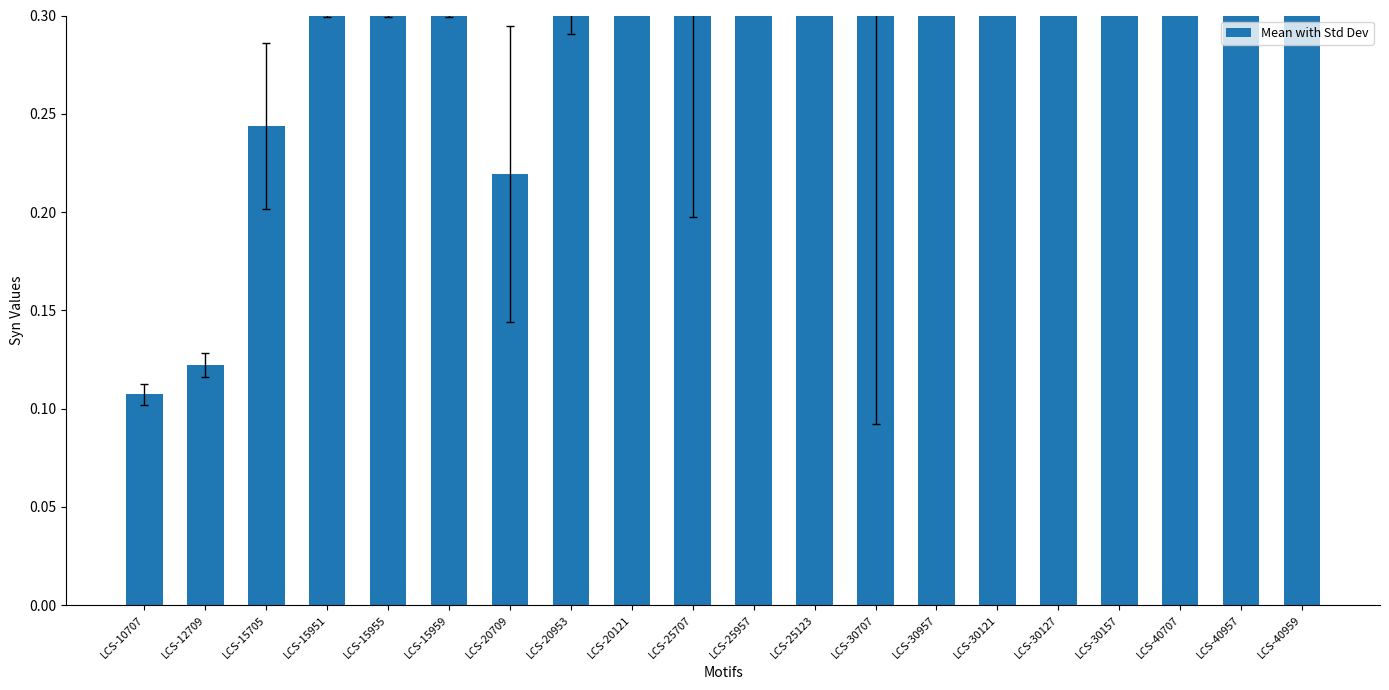

How many bars are there in total?

20